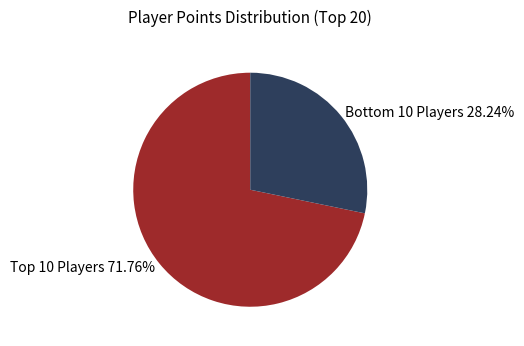

Count the number of slices in the pie.

2